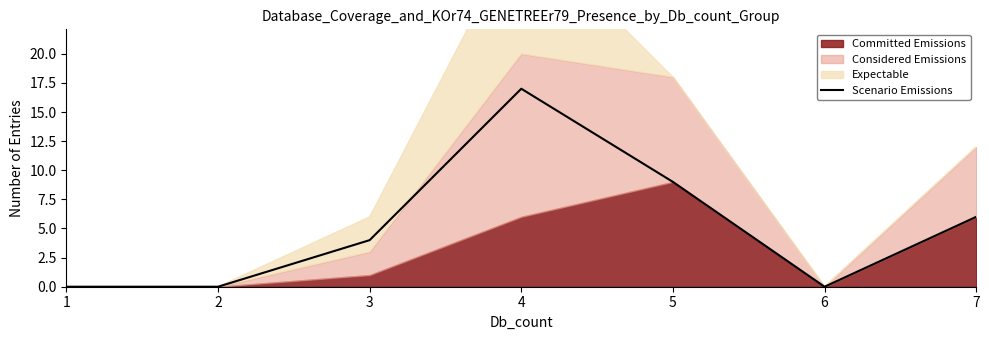

How many values are between 0 and 9?

6